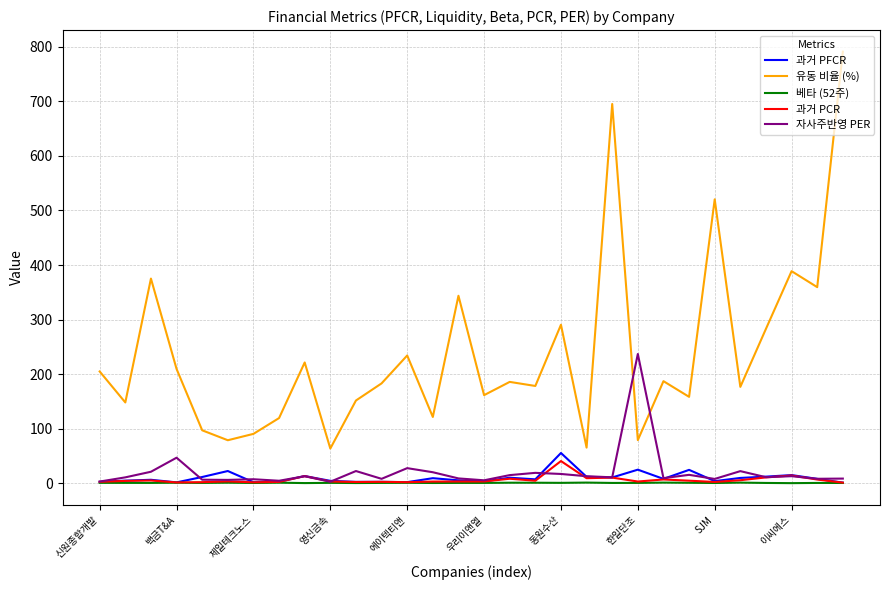

How many intersections are there between 유동 비율 (%) and 자사주반영 PER?

2